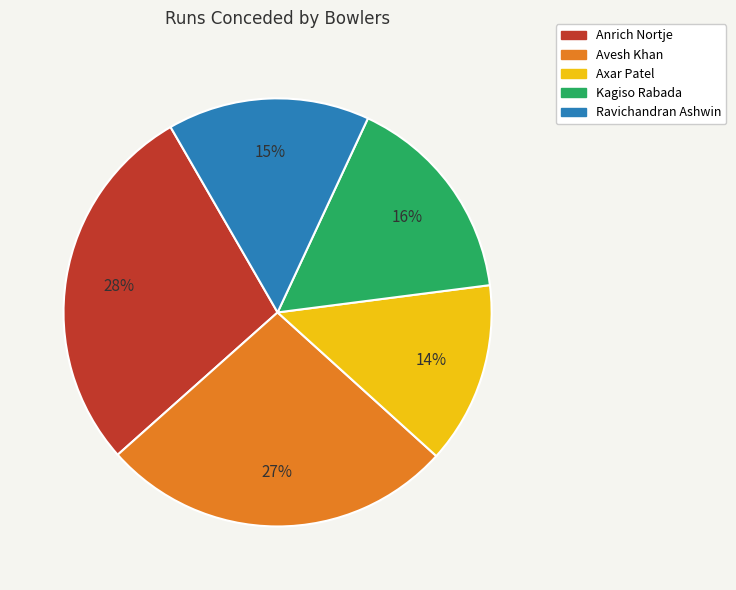

To the nearest percent, what is the combined percentage of Avesh Khan and Kagiso Rabada?

43%